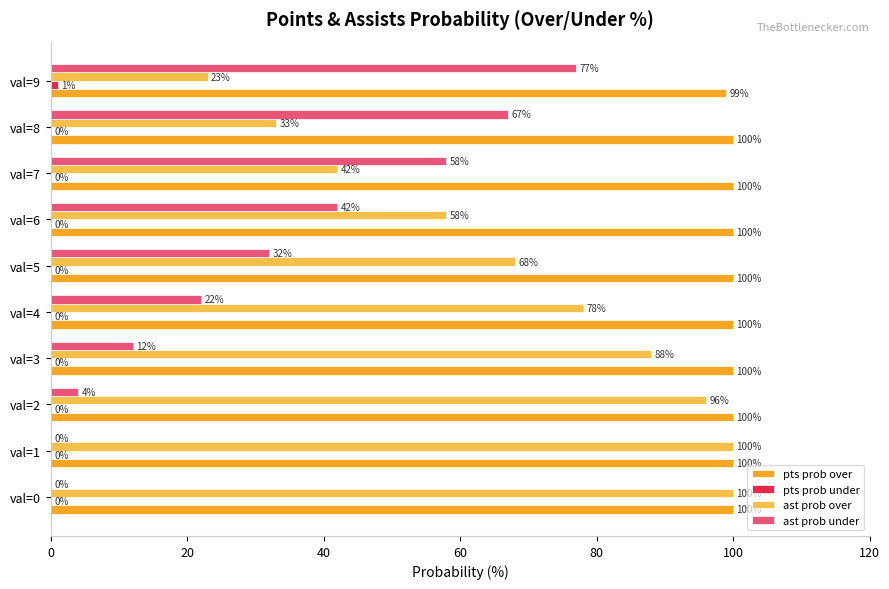

What is the highest value of the ast prob over series?

100